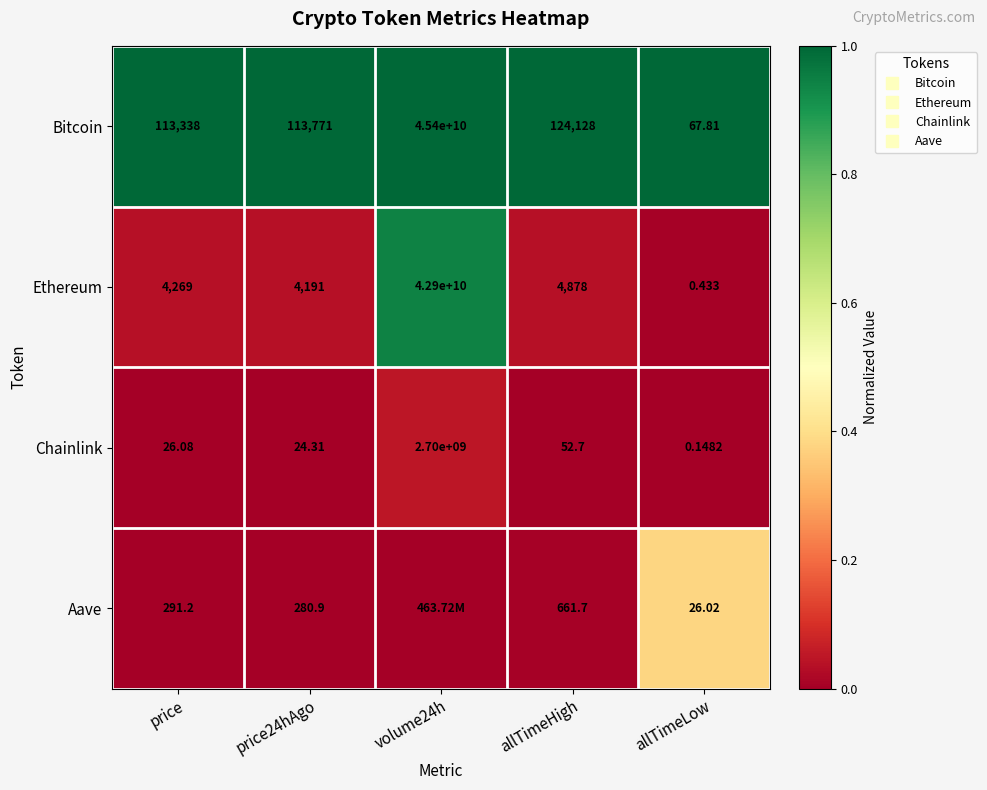

Which series changed the most between price24hAgo and volume24h?

Ethereum